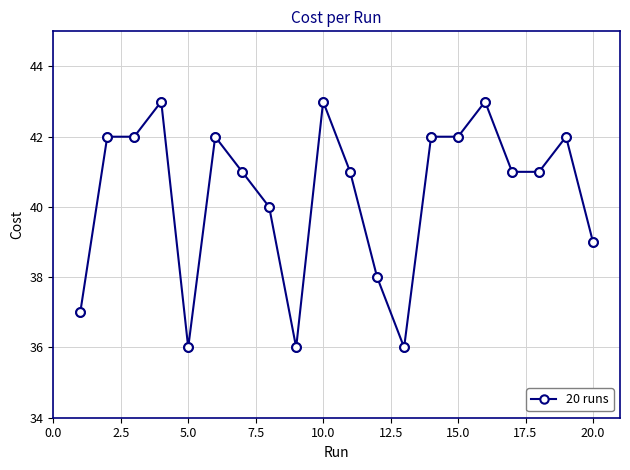

True or false: the data has more than 0 interior local peaks.

True